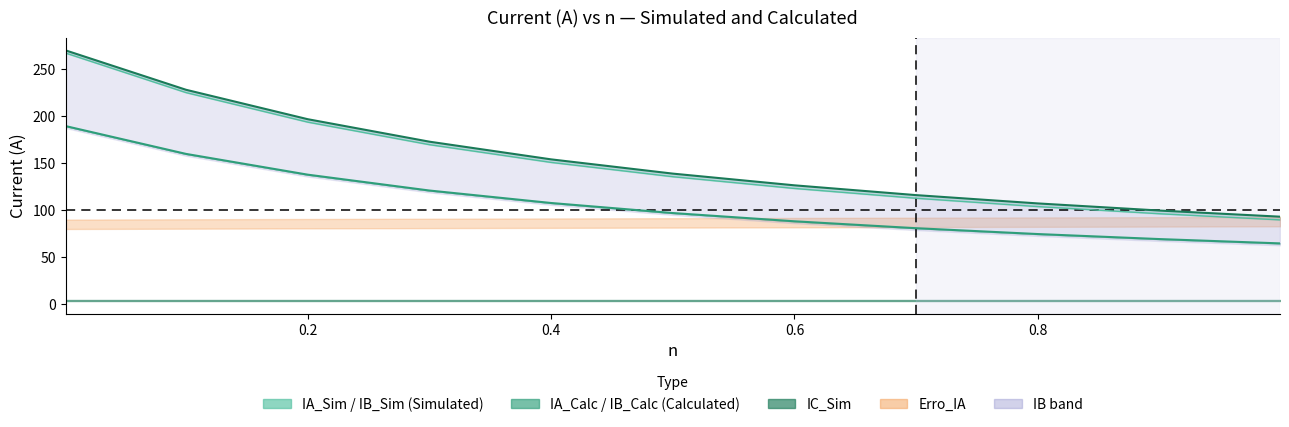

True or false: IA_Calc has more than 1 points higher than both neighbors.

False